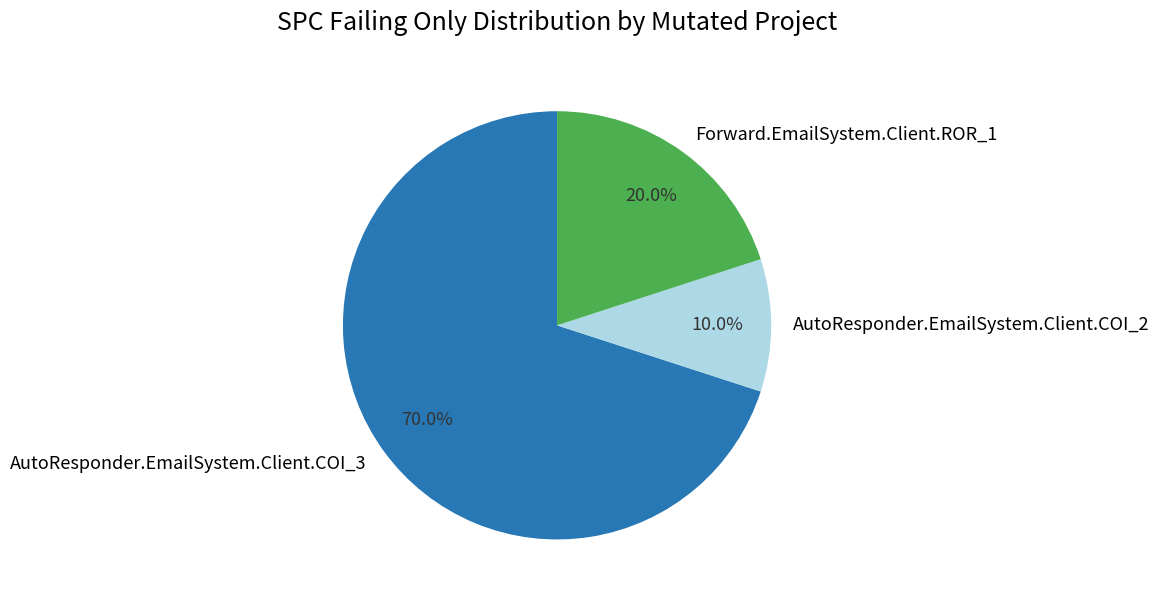

To the nearest percent, what percentage of the pie is Forward.EmailSystem.Client.ROR_1?

20%